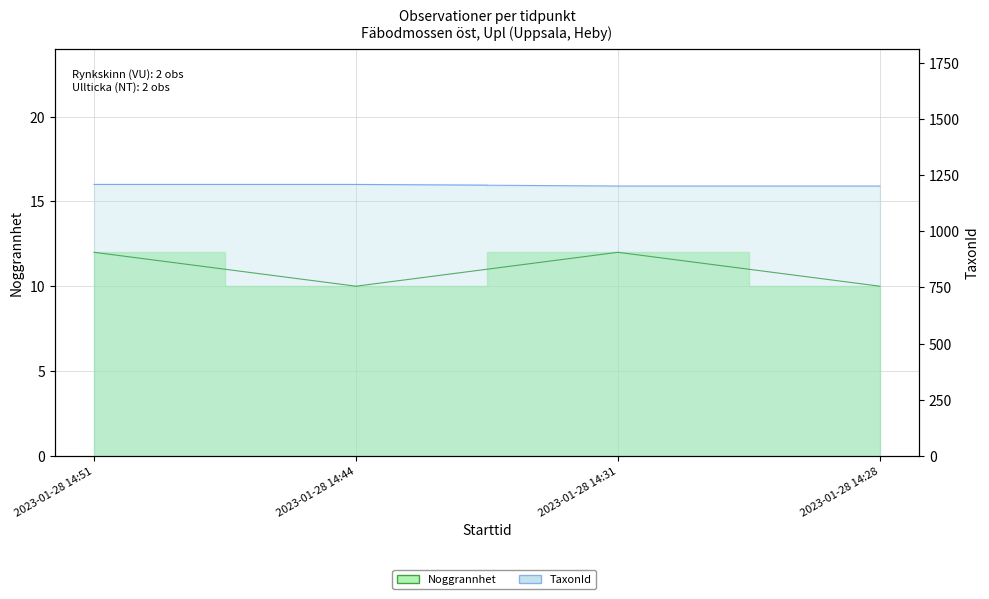

Reading left to right, list all the values displayed in this chart.

Noggrannhet: 2023-01-28 14:51=12	2023-01-28 14:44=10	2023-01-28 14:31=12	2023-01-28 14:28=10
TaxonId: 2023-01-28 14:51=1209	2023-01-28 14:44=1209	2023-01-28 14:31=1202	2023-01-28 14:28=1202